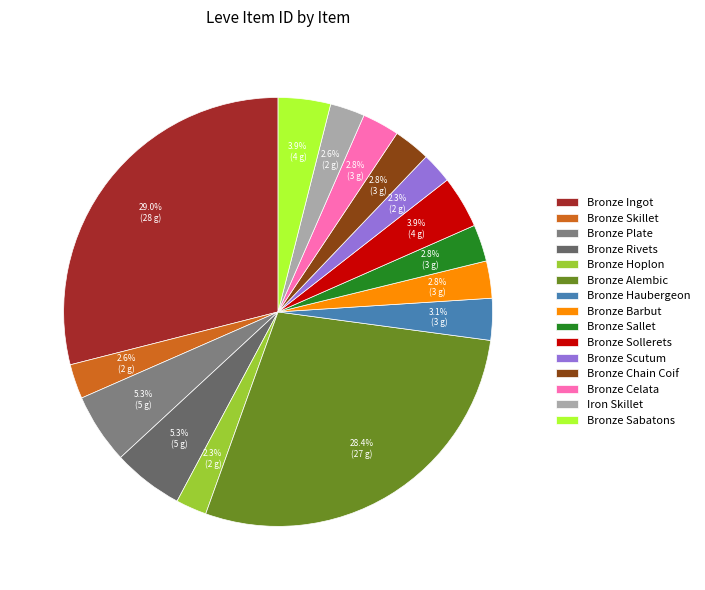

How many segments does this pie chart have?

15